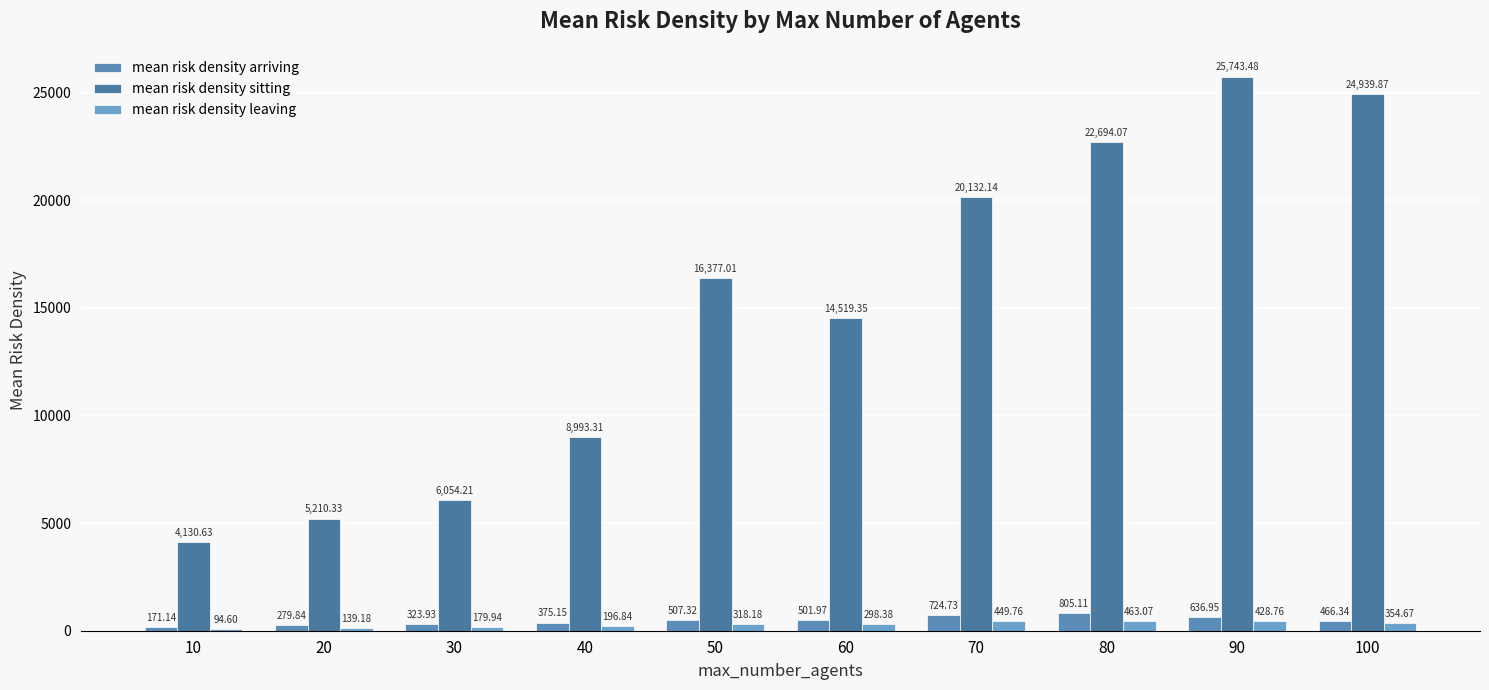

What is the value of the mean risk density arriving bar at the 4th from the left?

375.1